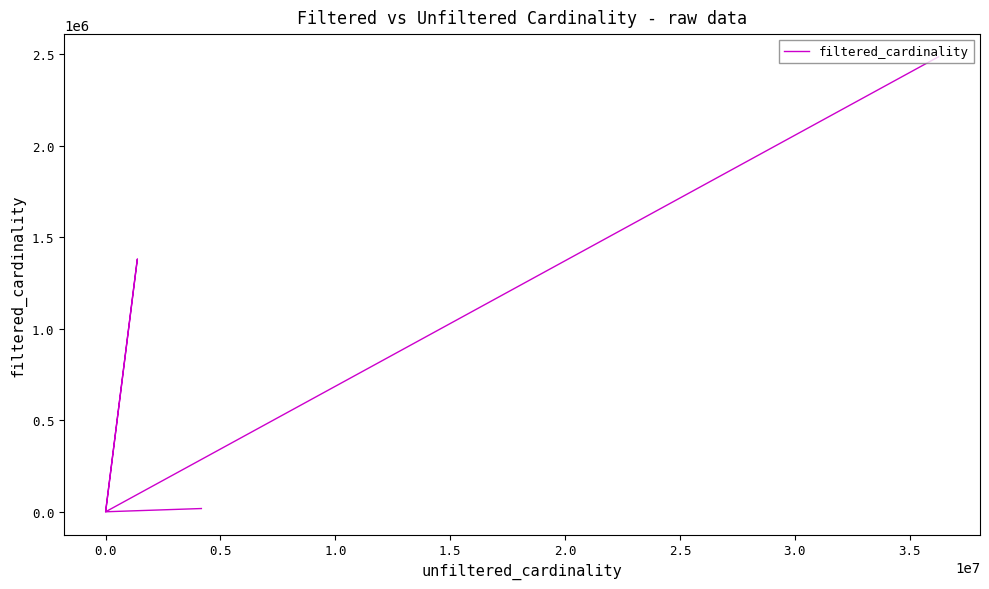

How many interior local valleys (lower than both neighbors) does the data have?

2